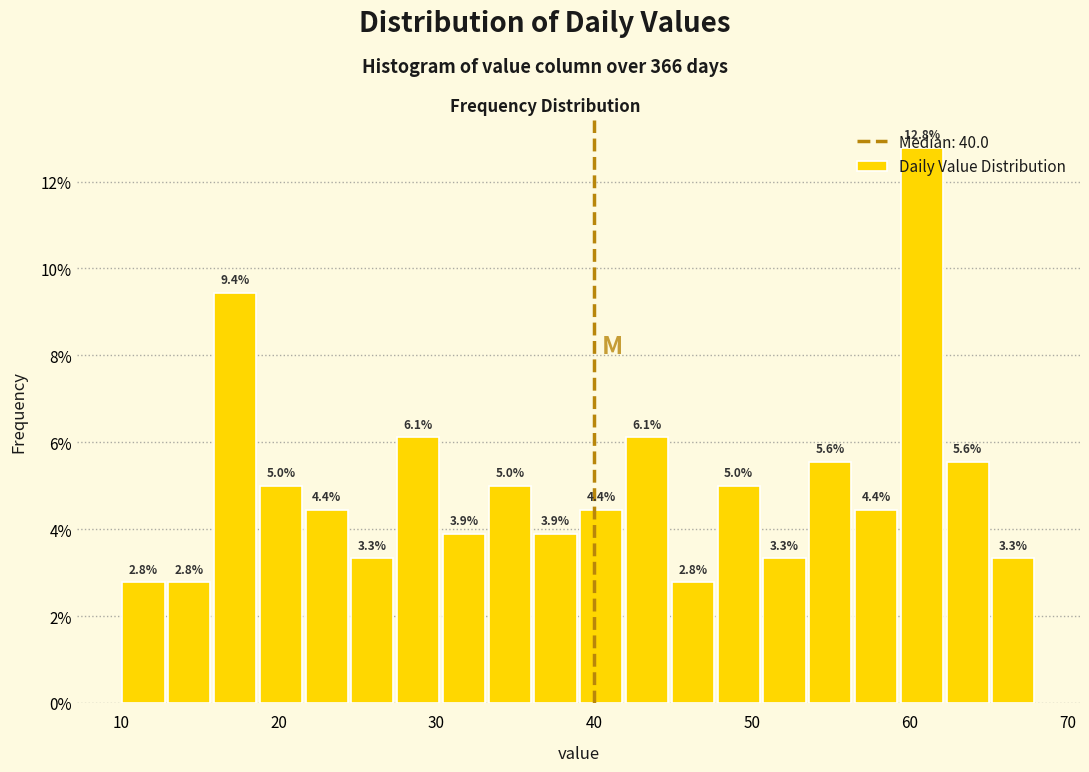

Read against the x-axis, roughly where is the centre of the tallest bar?

61